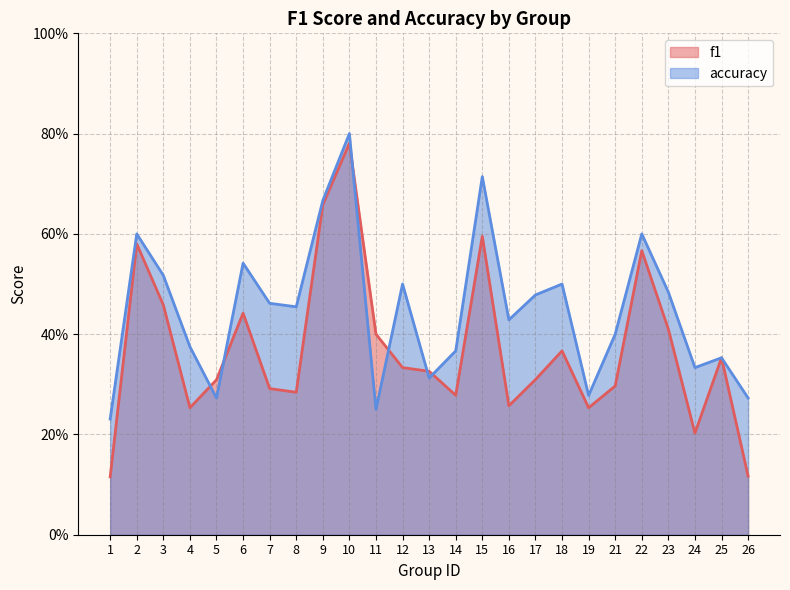

How many lines are shown in the chart?

2